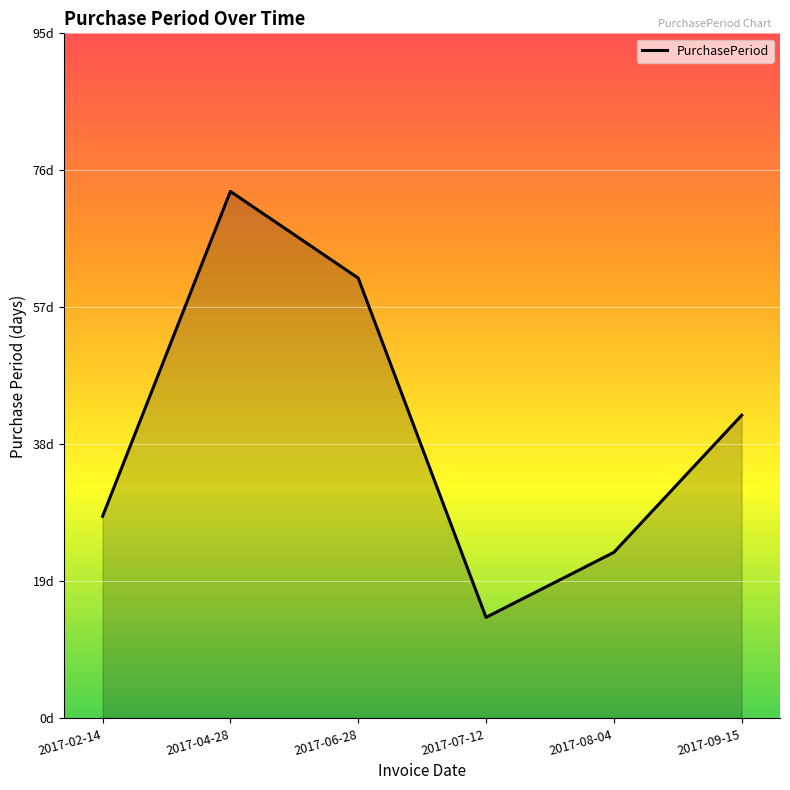

Which has a higher value, 2017-02-14 or 2017-07-12?

2017-02-14